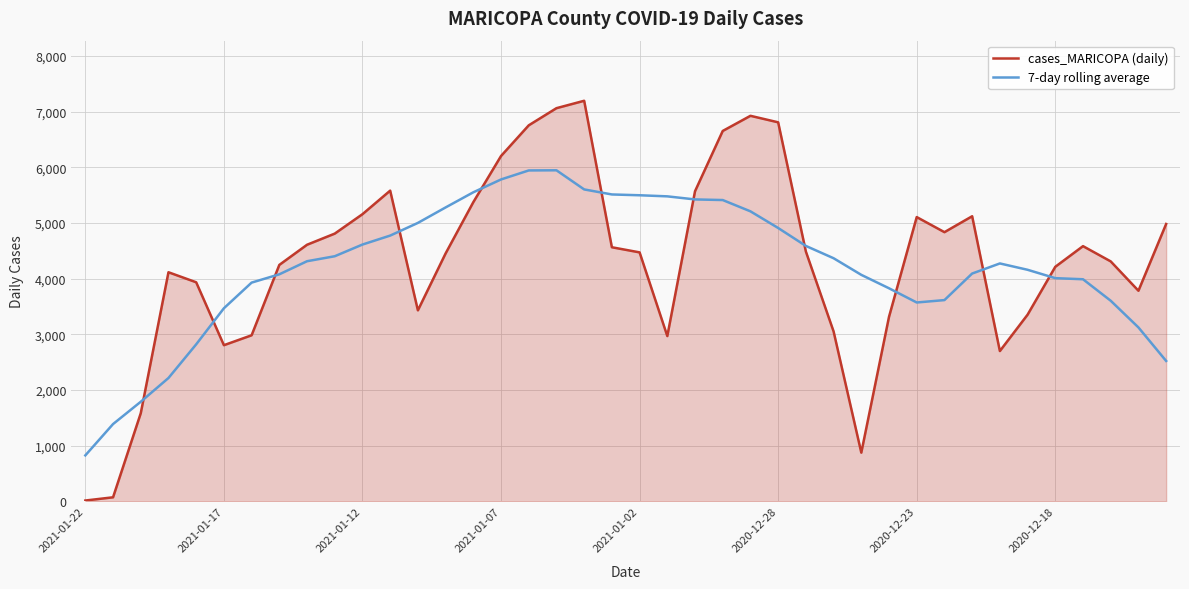

List the series in order of their peak value, lowest first.

7-day rolling average, cases_MARICOPA (daily)